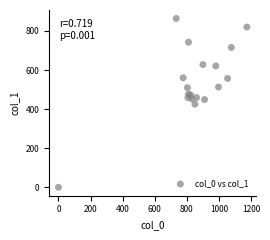

What is the range of X values (max minus min)?

1173.3